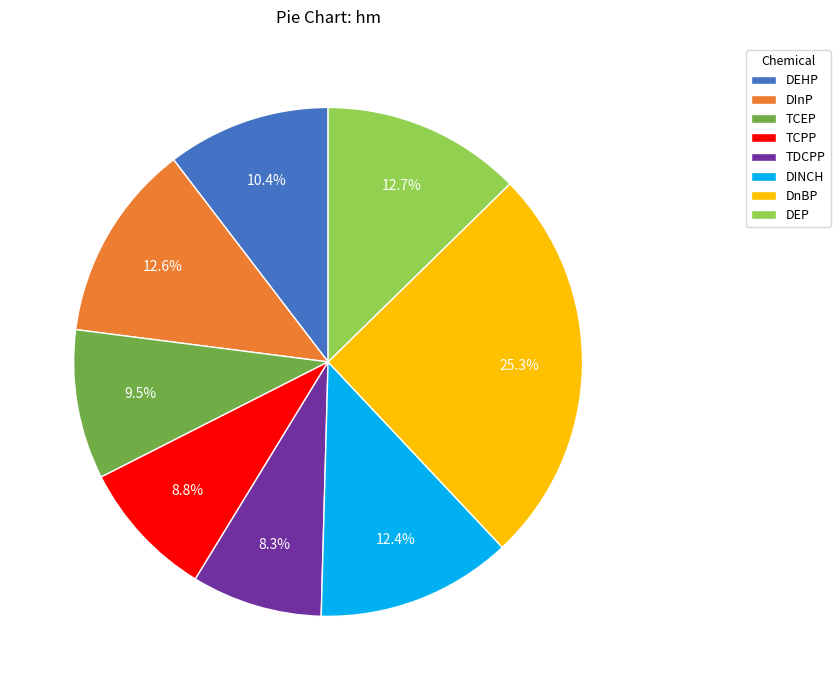

True or false: DInP accounts for 3% of the total.

False